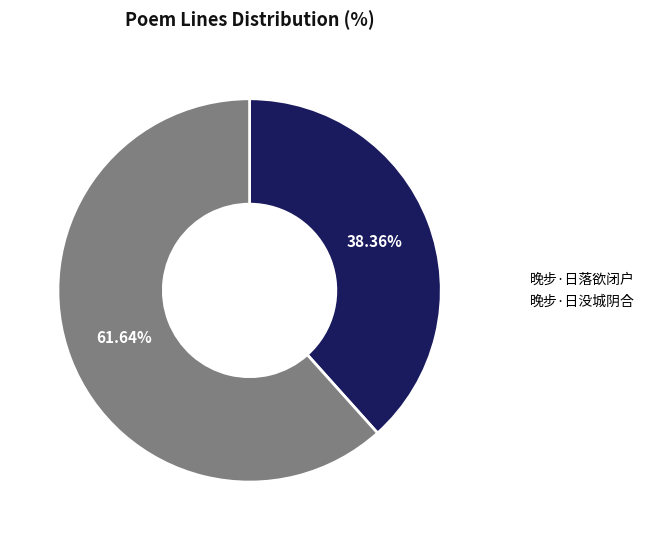

How many segments does this pie chart have?

2